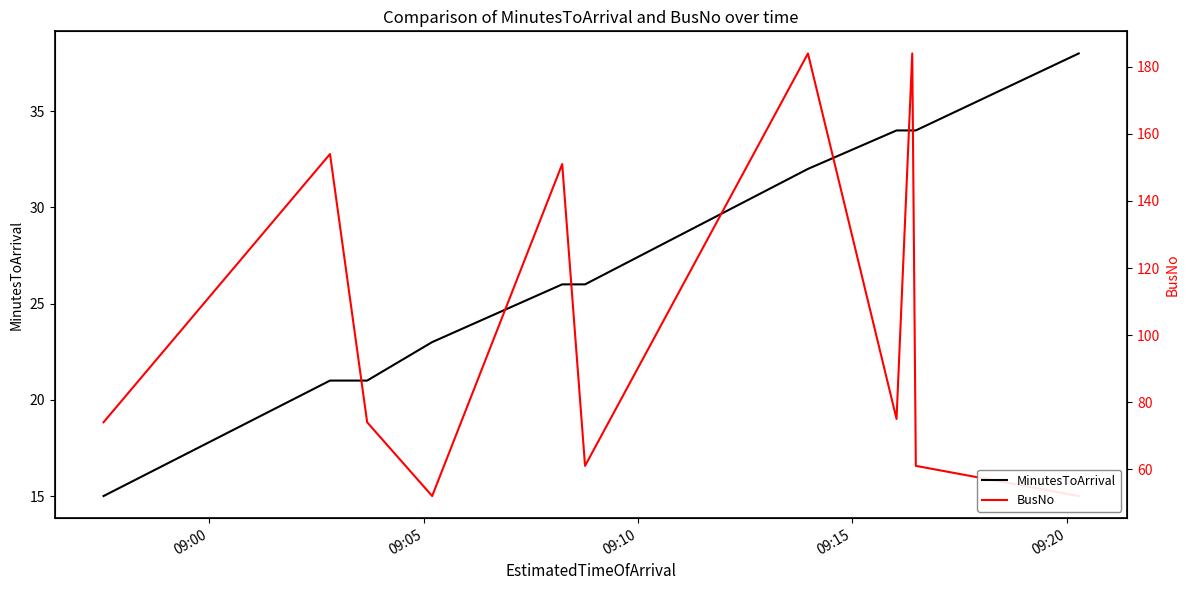

What are all the series names shown in the legend?

MinutesToArrival, BusNo